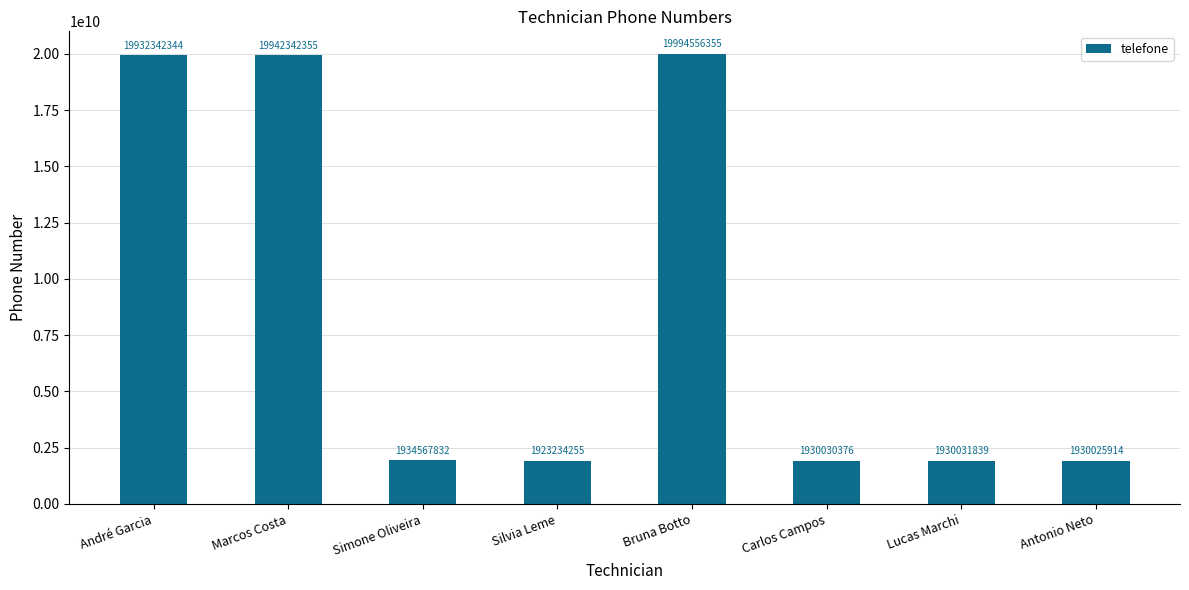

At which category does the chart reach its minimum across all series?

Silvia Leme